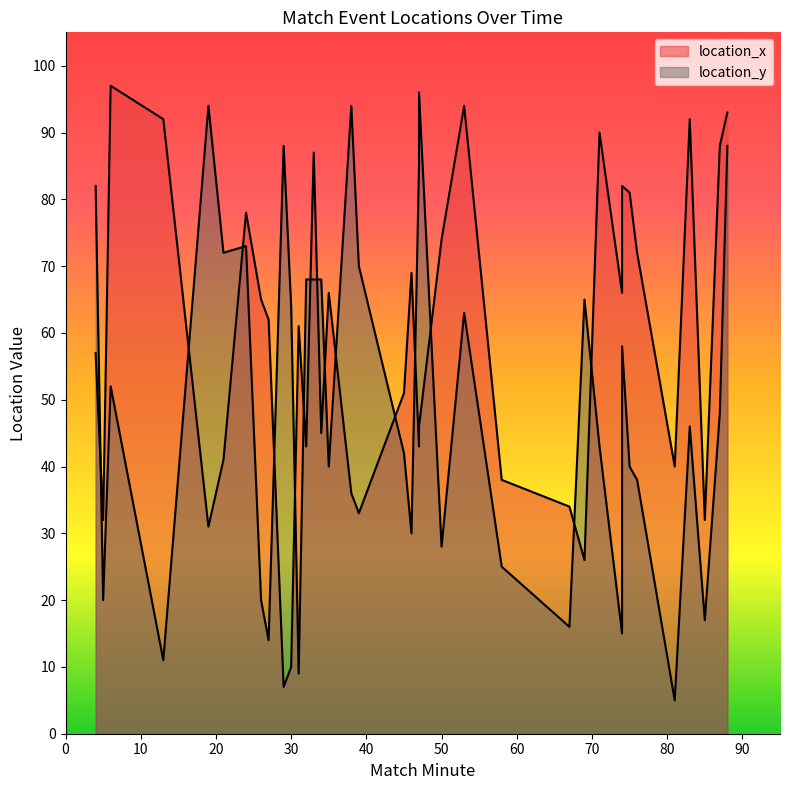

How many distinct data groups are displayed?

2